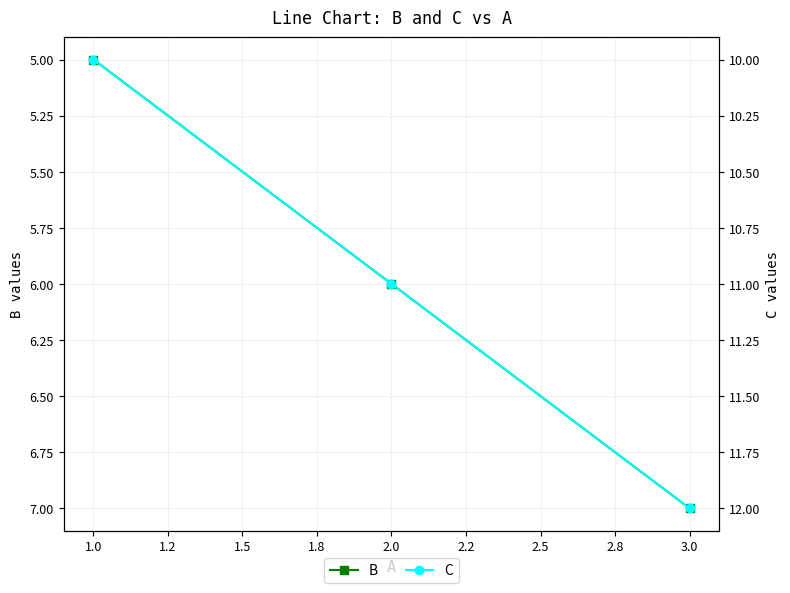

What is the value of the B point at the 3rd from the left?

7